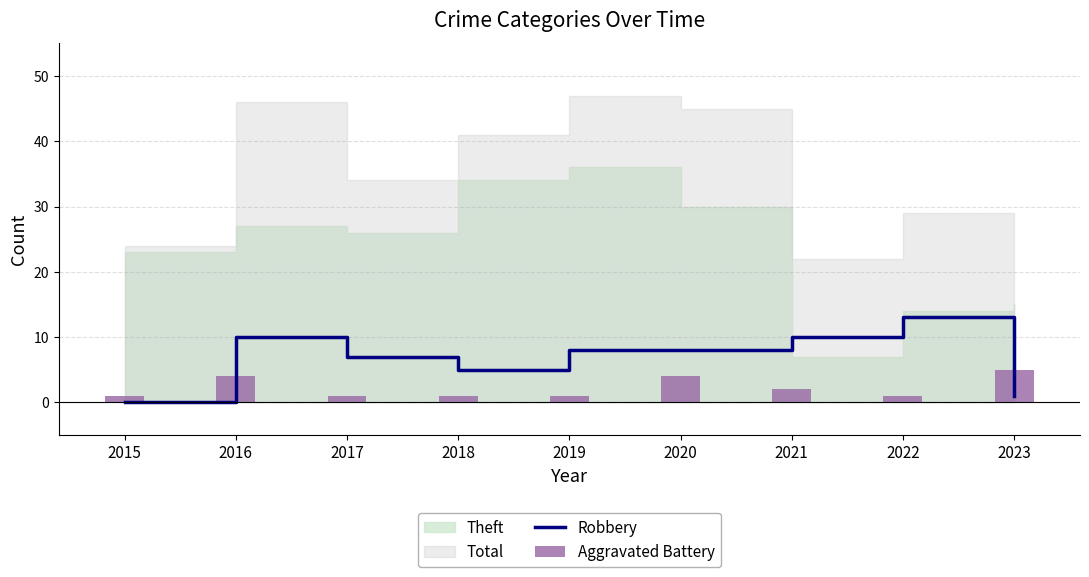

Is the value of Robbery at 2017 greater than the value of Aggravated Battery at 2020?

Yes